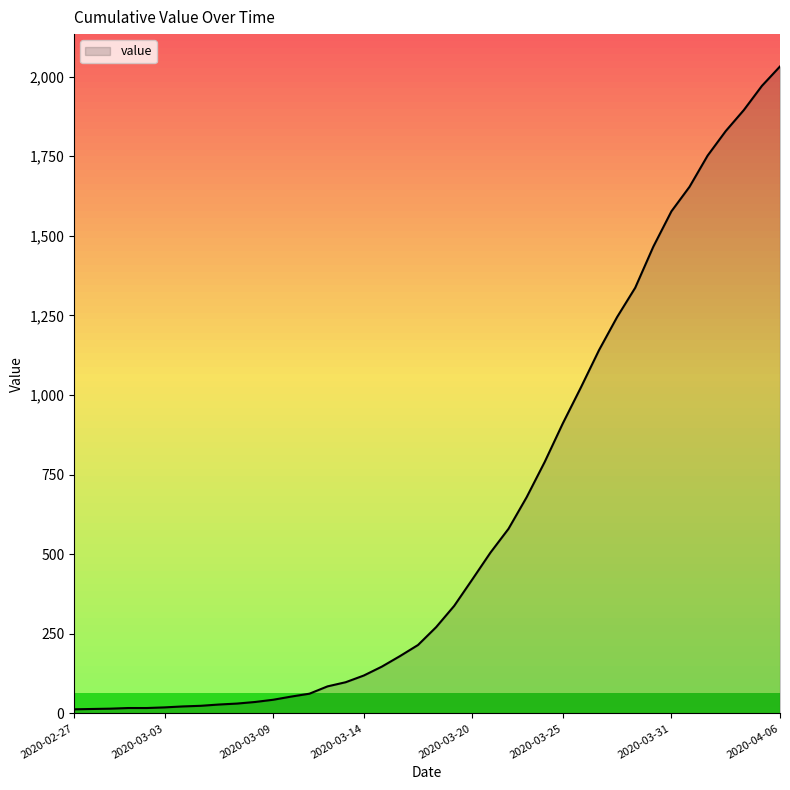

What is the greatest value displayed?

2032